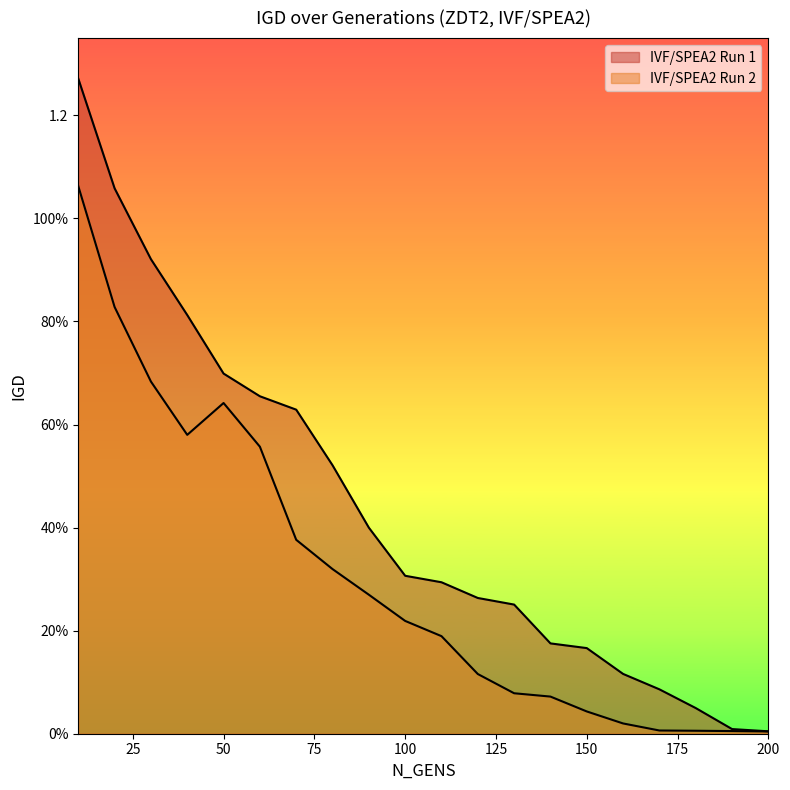

Does the chart have visible grid lines?

No